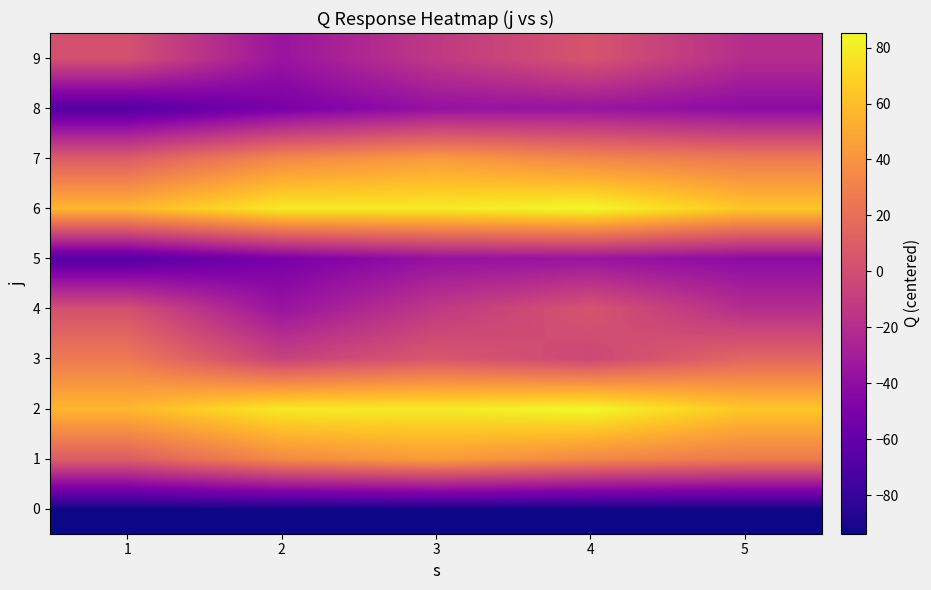

Reading right to left, what are all the values shown in this chart?

0: 5=-93.8	4=-93.8	3=-93.8	2=-93.8	1=-93.8
1: 5=26.2	4=33.2	3=44.2	2=34.2	1=9.2
2: 5=64.2	4=85.2	3=79.2	2=79.2	1=57.2
3: 5=15.2	4=-3.8	3=6.2	2=-6.8	1=26.2
4: 5=-19.8	4=4.2	3=-12.8	2=-35.8	1=2.2
5: 5=-41.8	4=-35.8	3=-37.8	2=-50.8	1=-67.8
6: 5=64.2	4=85.2	3=79.2	2=79.2	1=57.2
7: 5=26.2	4=33.2	3=44.2	2=34.2	1=9.2
8: 5=-41.8	4=-35.8	3=-37.8	2=-50.8	1=-67.8
9: 5=-19.8	4=4.2	3=-12.8	2=-35.8	1=2.2